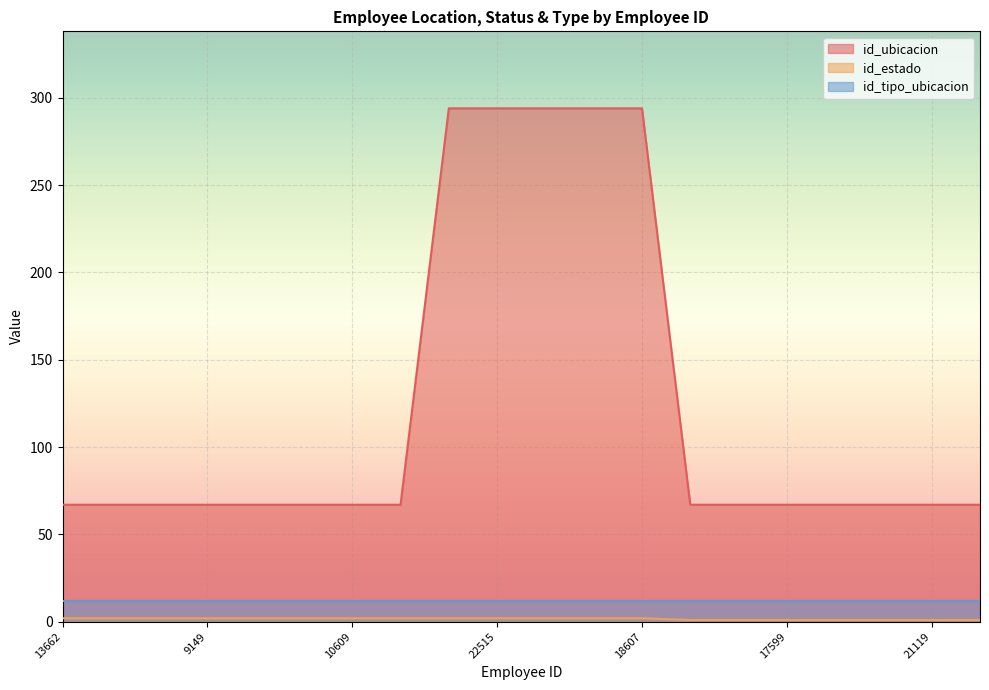

What is the value of the id_ubicacion point at the 8th from the left?

67